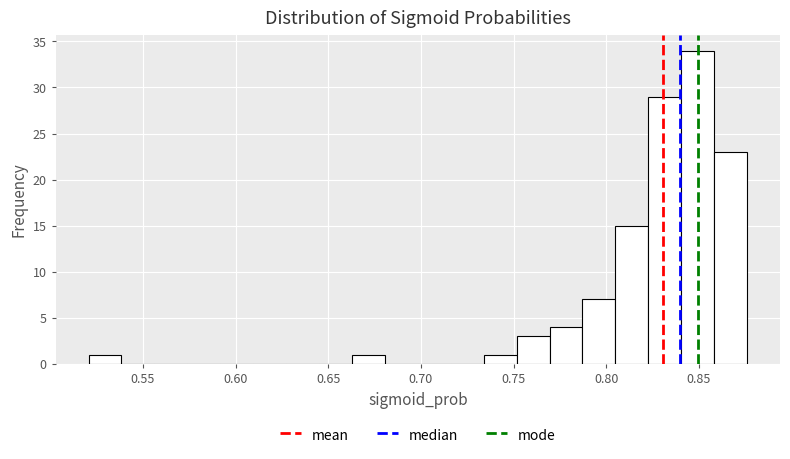

Read against the x-axis, roughly where is the centre of the tallest bar?

0.850